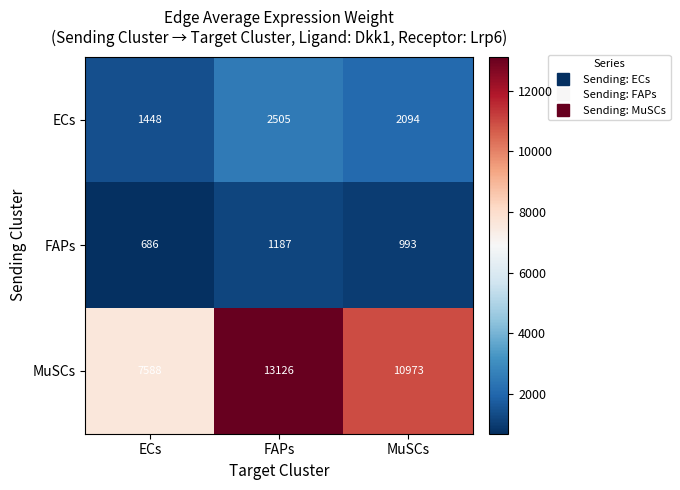

What is the average value of the ECs series?

2016